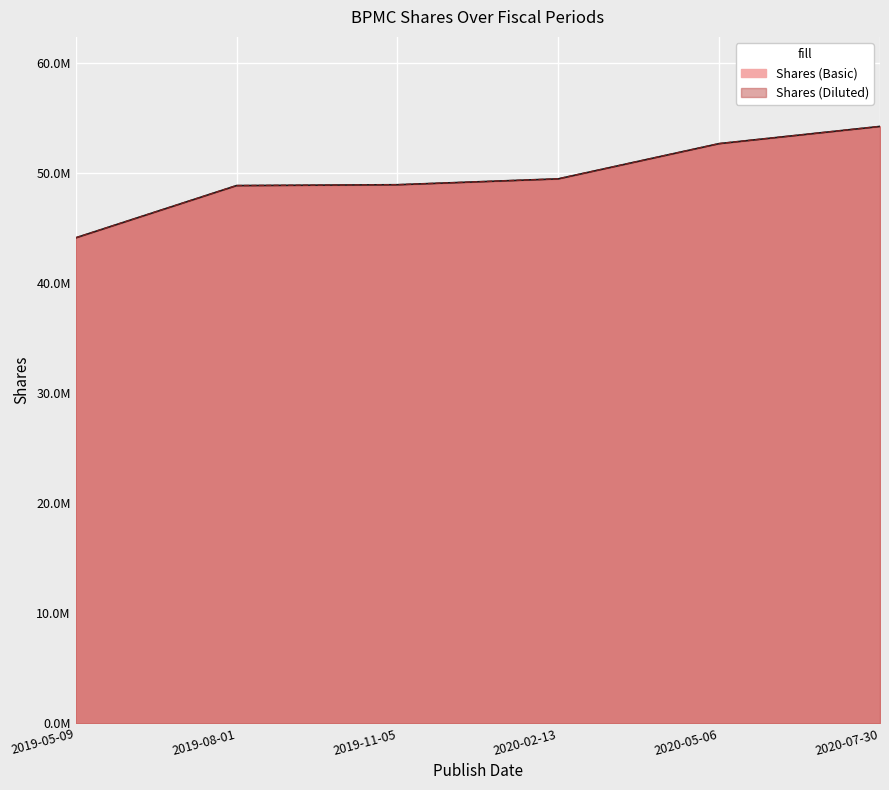

What is the total value across all series at 2019-08-01?

97686000